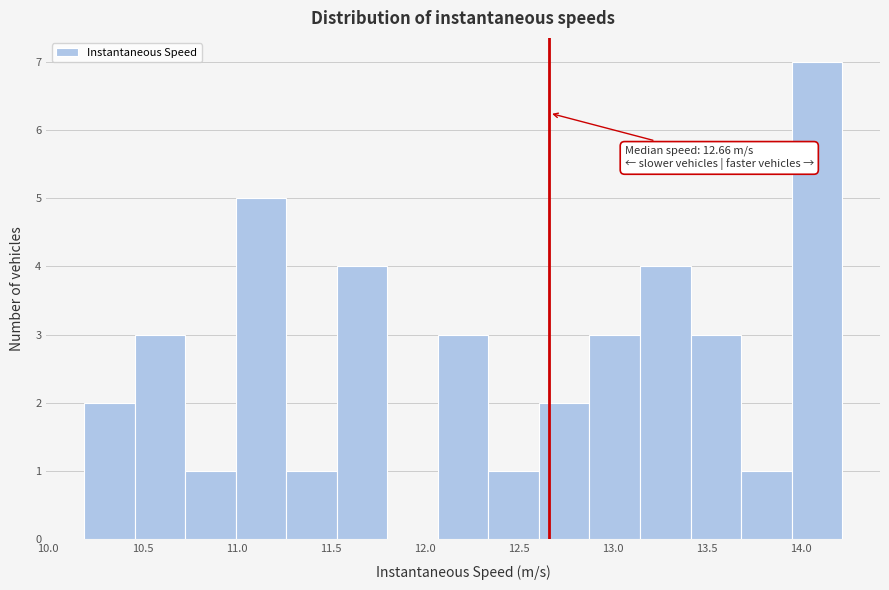

Which range on the x-axis has the tallest bar?

13.95 to 14.20